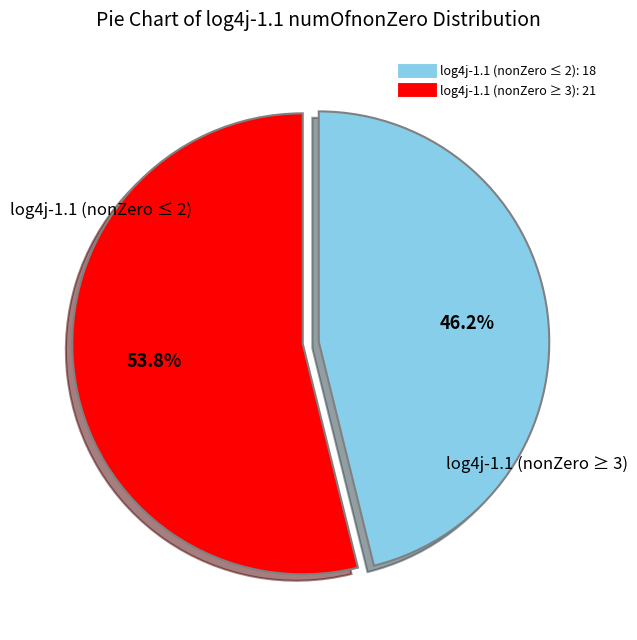

To the nearest percent, what is the average slice percentage?

50%